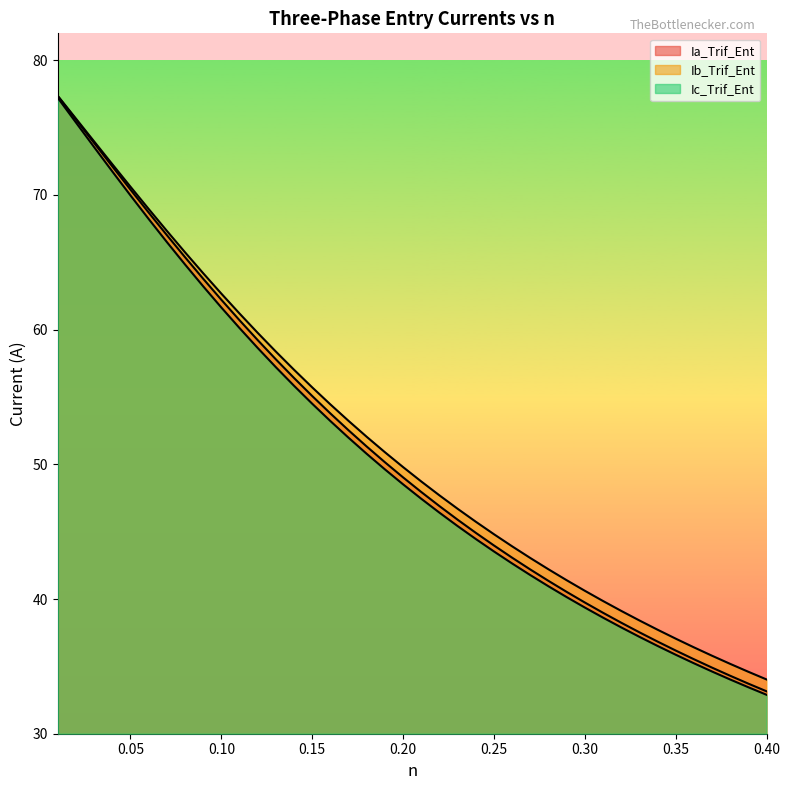

True or false: Ib_Trif_Ent has a value of 48.6 at 0.35.

False